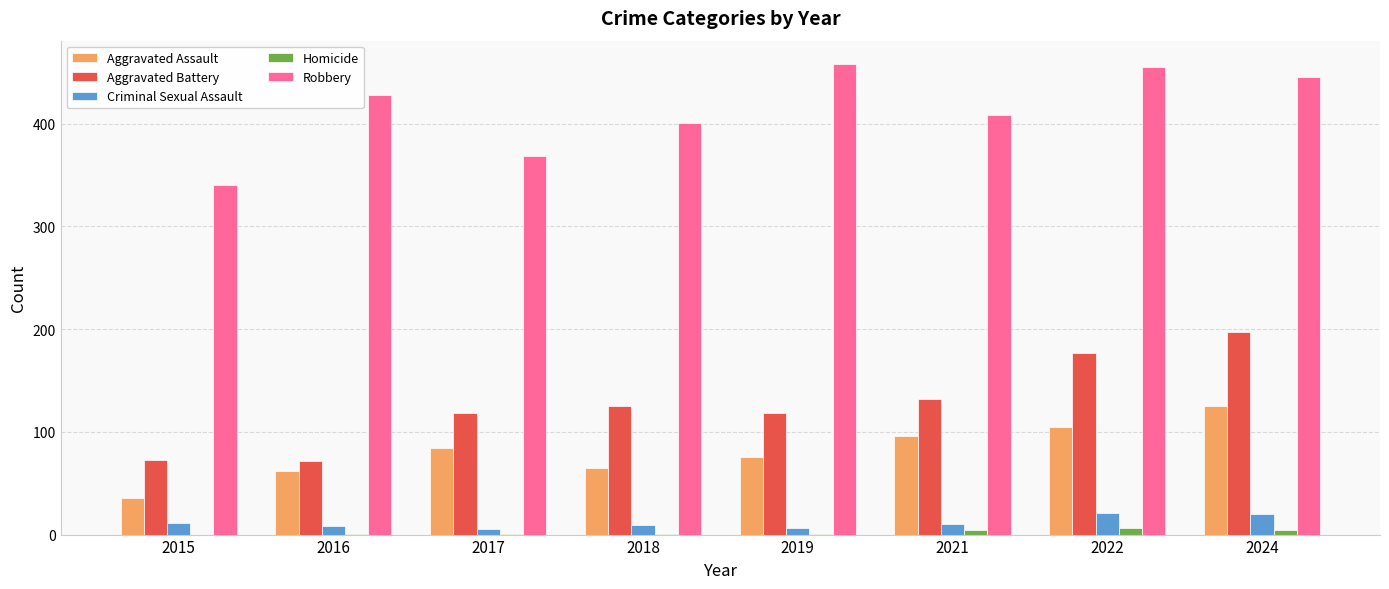

What is the sum of all Homicide values?

18